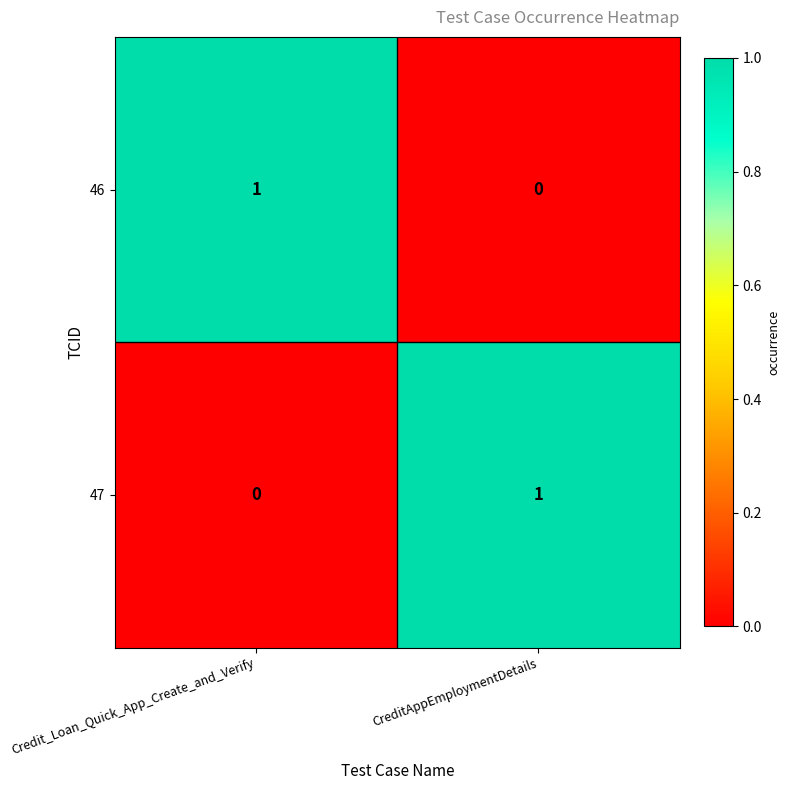

The value of 47 at CreditAppEmploymentDetails is 2. True or false?

False